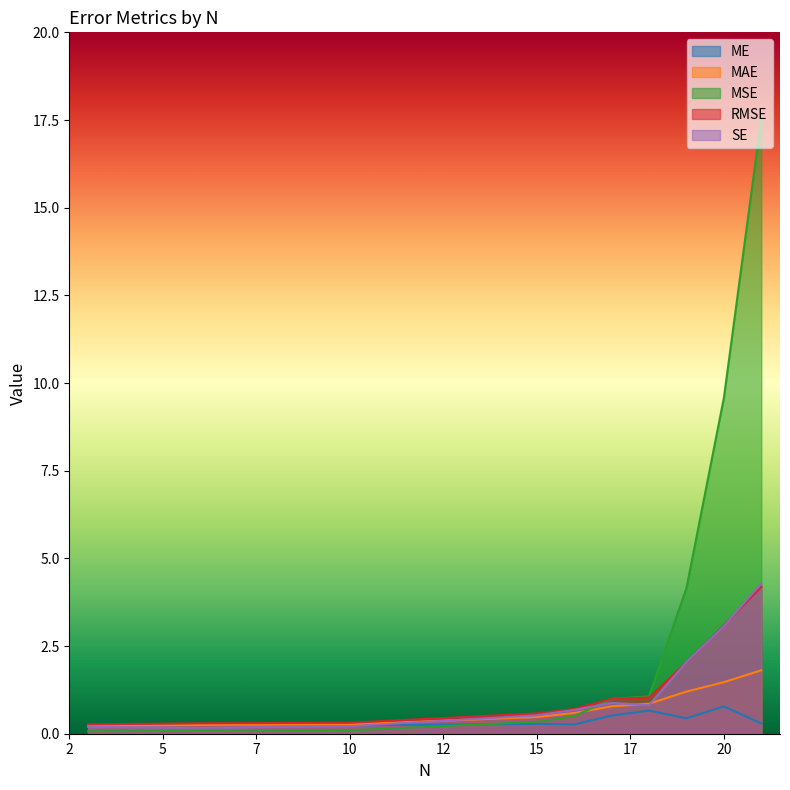

What is the average value of the ME series?

0.4